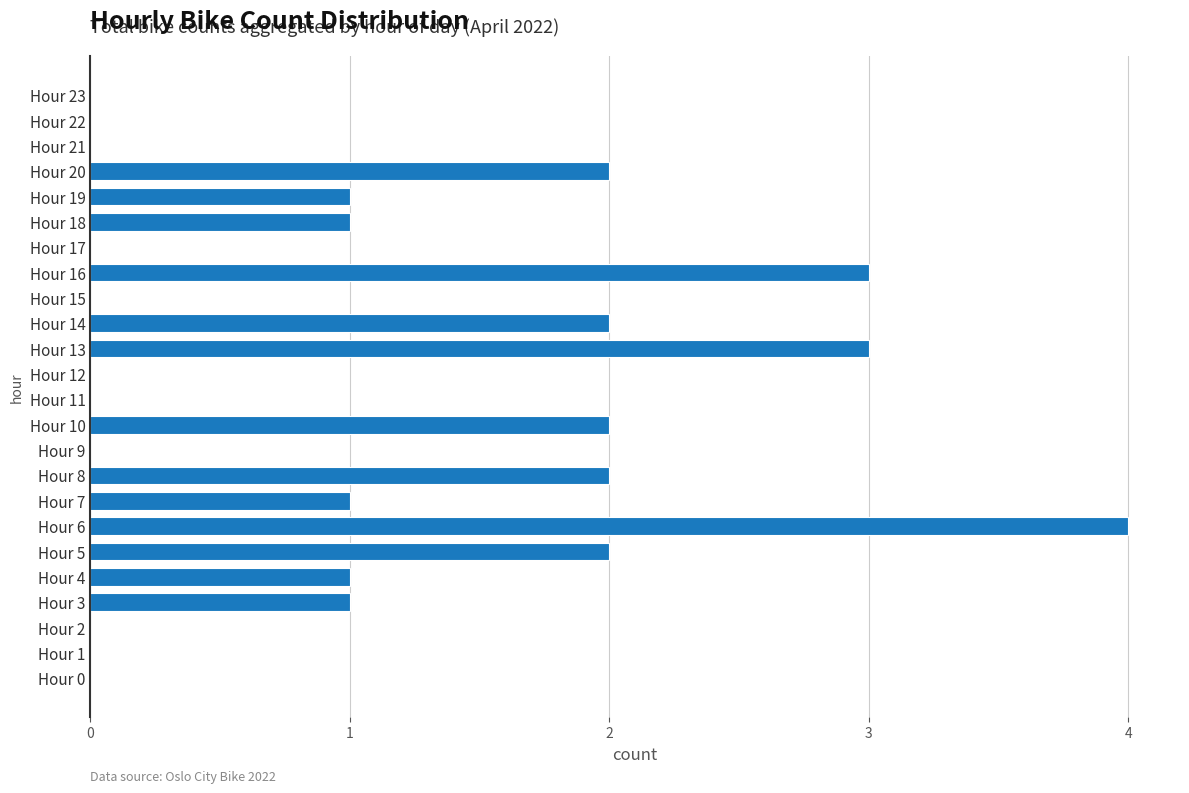

Which label corresponds to the largest value in the chart?

Hour 6